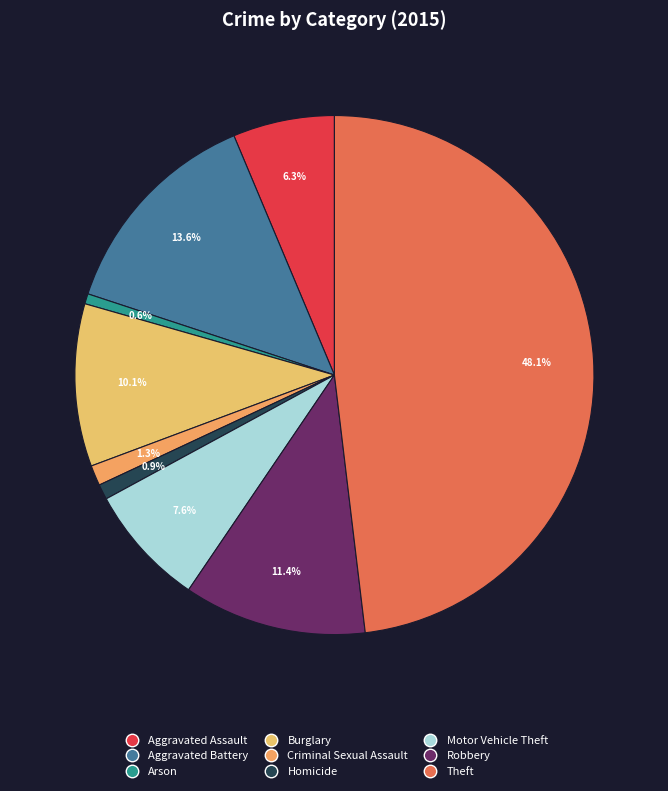

Which category has the biggest portion of the pie?

Theft